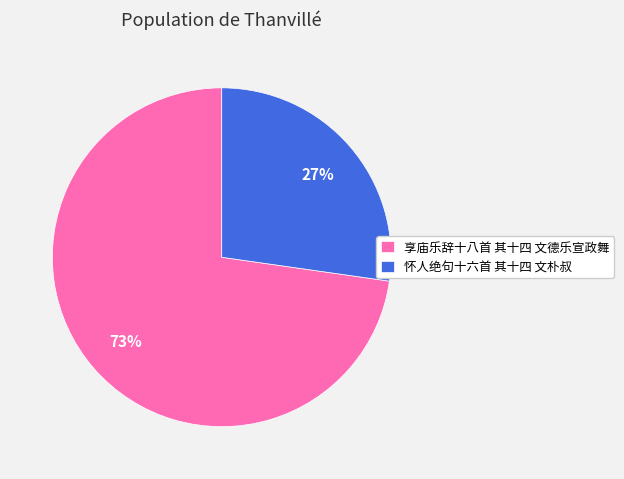

What percentage is the 享庙乐辞十八首 其十四 文德乐宣政舞 slice, to the nearest percent?

73%